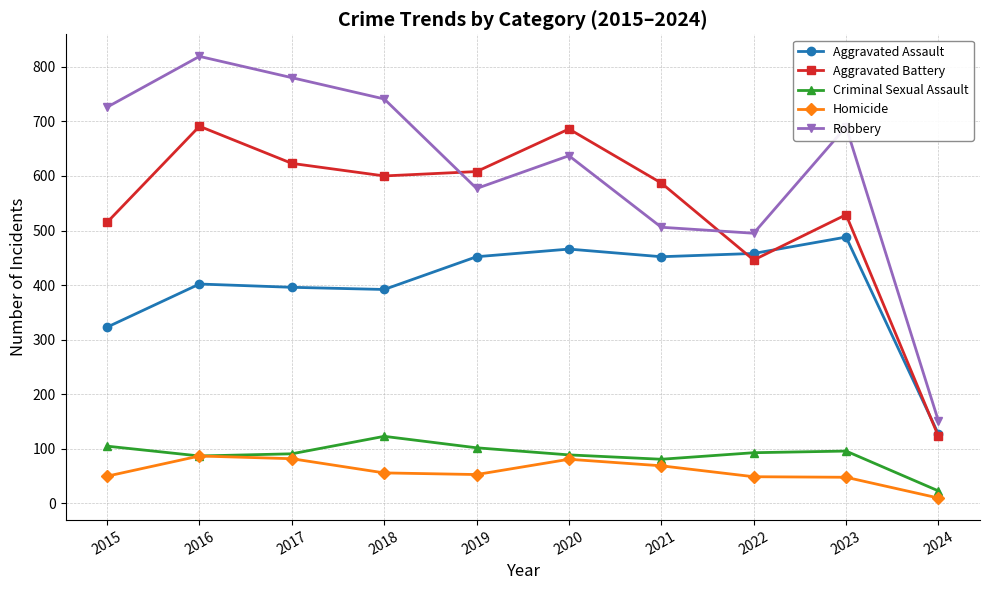

Rank the series by their maximum value, from lowest to highest.

Homicide, Criminal Sexual Assault, Aggravated Assault, Aggravated Battery, Robbery